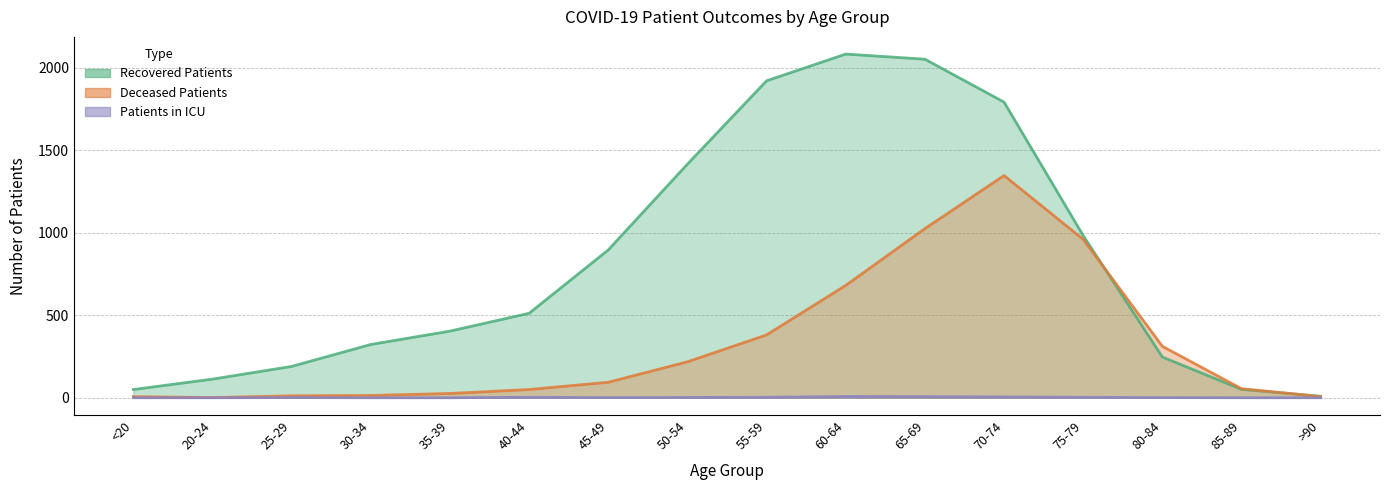

Which series has the largest total across all categories?

Recovered Patients